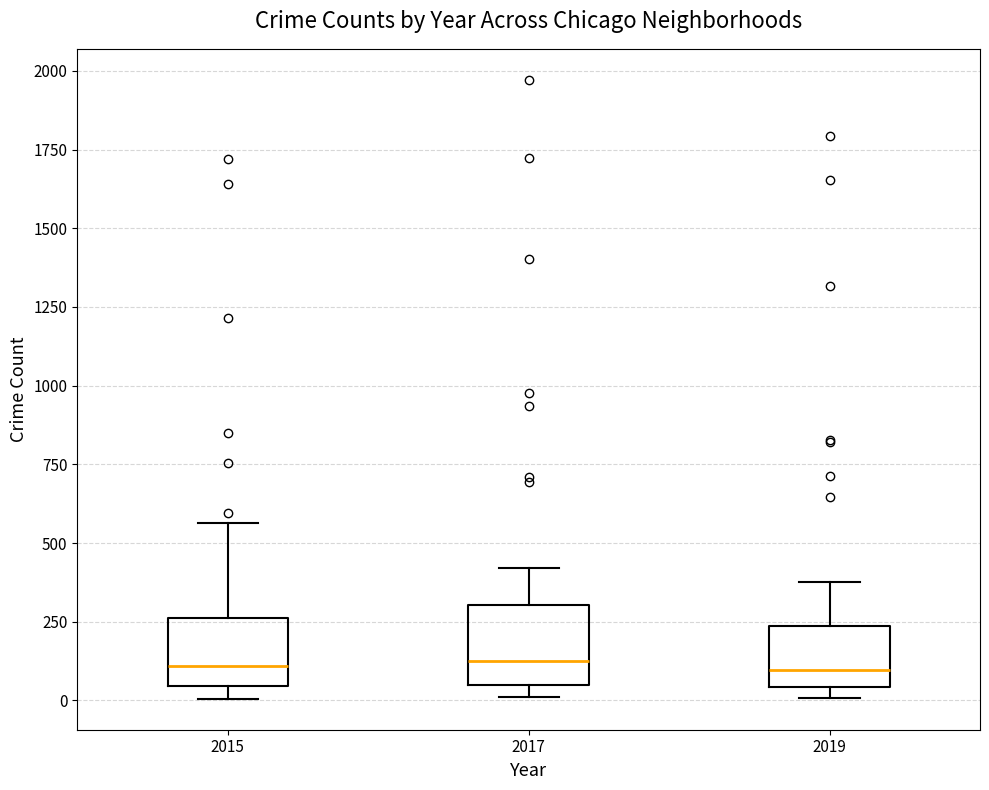

Reading left to right, read every box against the y-axis: the position of its median line, the range the box covers, and the ends of its whiskers. The values are not printed on the chart, so give them approximately, as read against the axis.

2015: median 100, box 50 to 250, whiskers 0 to 550
2017: median 100, box 50 to 300, whiskers 0 to 400
2019: median 100, box 50 to 250, whiskers 0 to 400